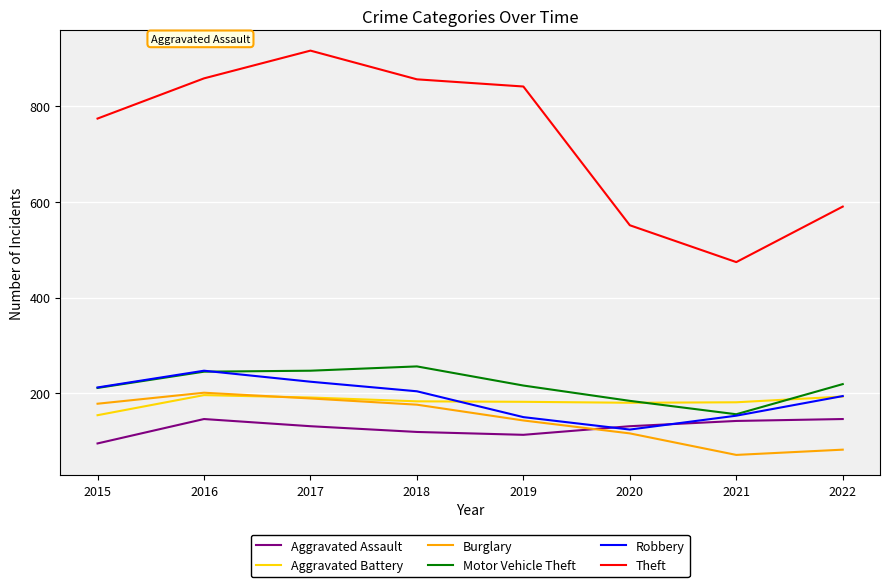

True or false: Burglary has more than 2 interior local peaks.

False